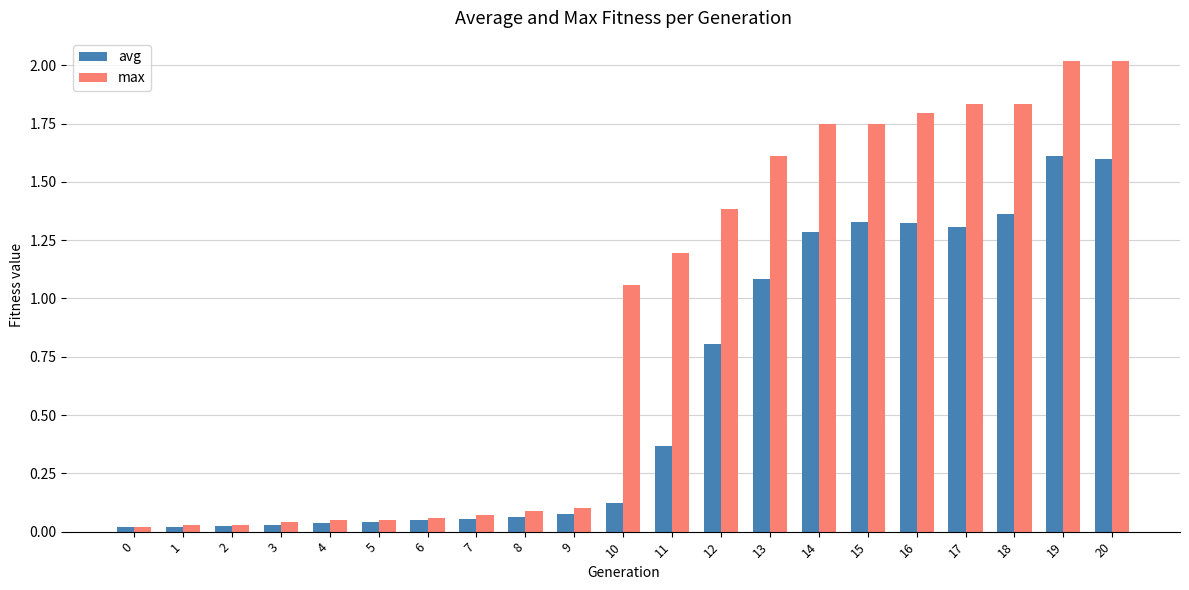

Between 14 and 20, which series saw the biggest shift?

avg